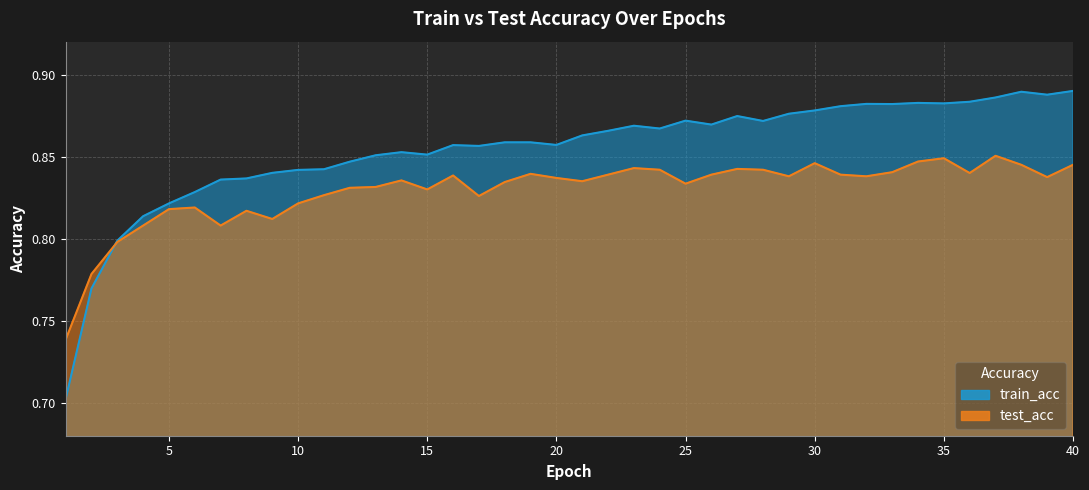

Where is train_acc nearest to the value 0?

1